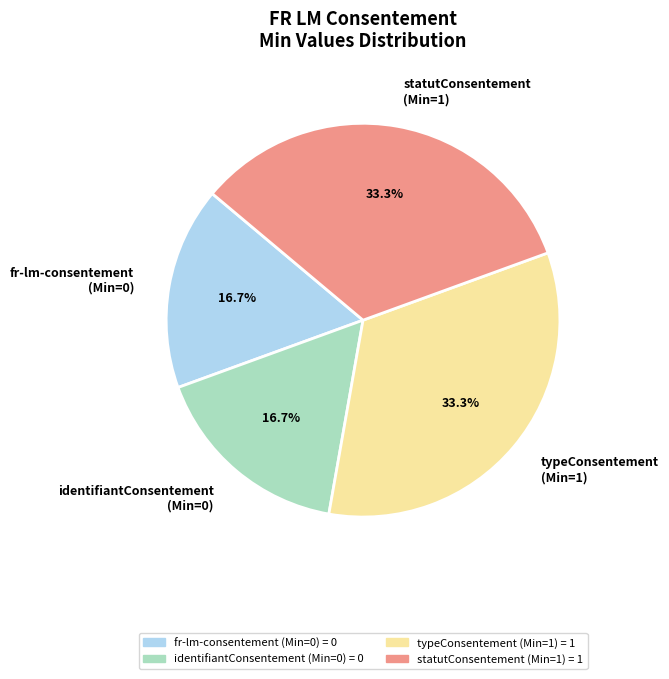

Which has a higher value, fr-lm-consentement (Min=0) or typeConsentement (Min=1)?

typeConsentement (Min=1)